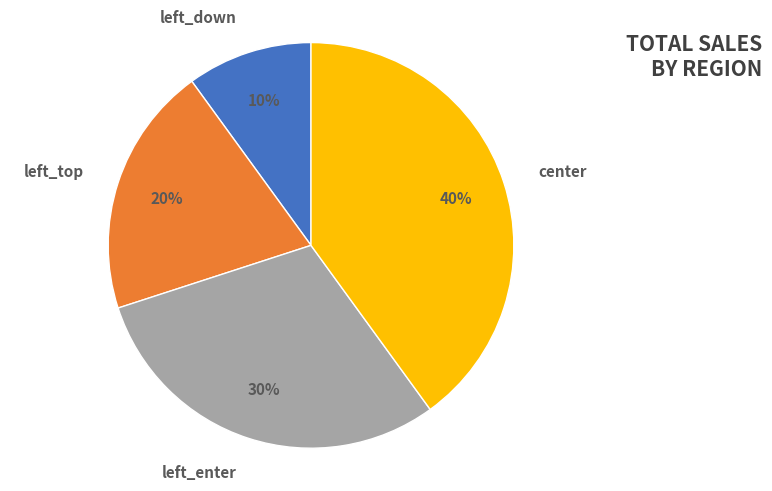

Count the number of slices in the pie.

4